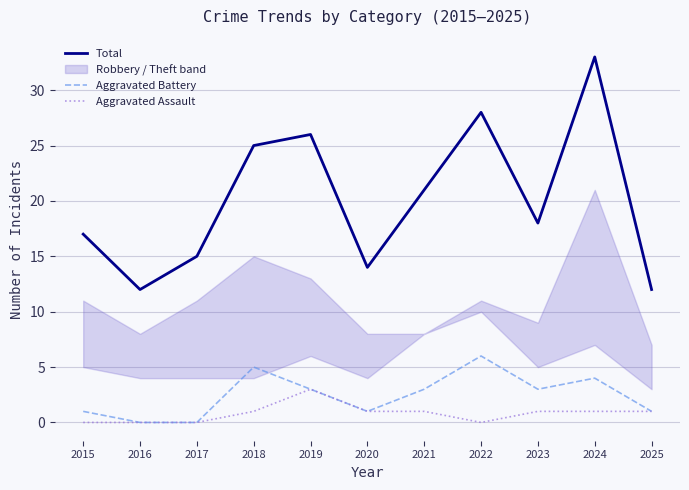

True or false: Aggravated Battery and Total cross at least once.

False